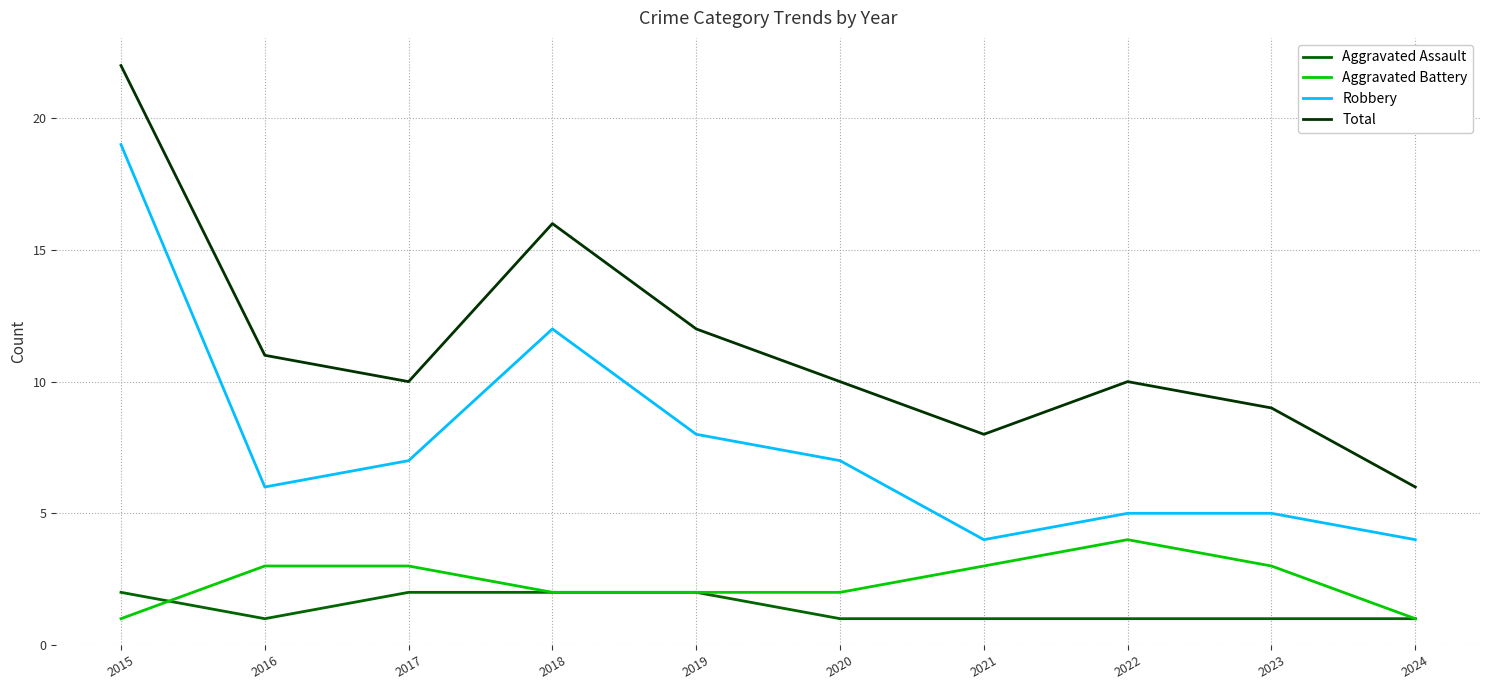

Does the chart have visible grid lines?

Yes